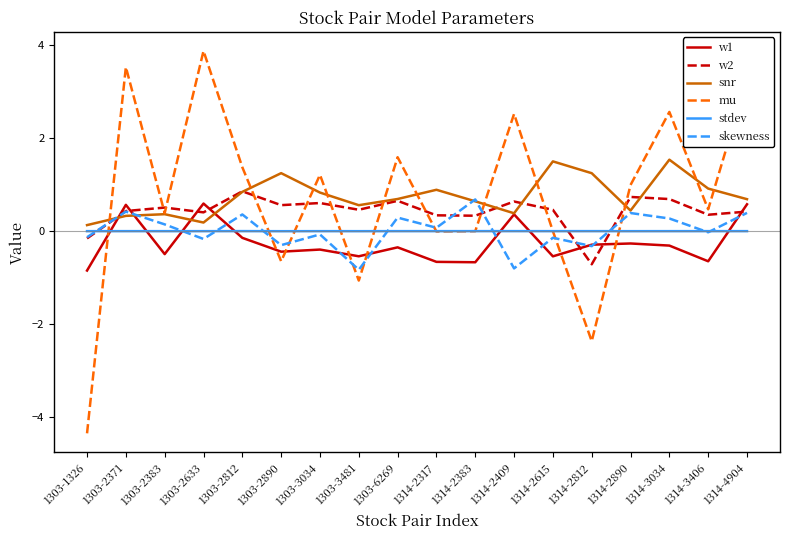

True or false: w2 and mu intersect in this chart.

True